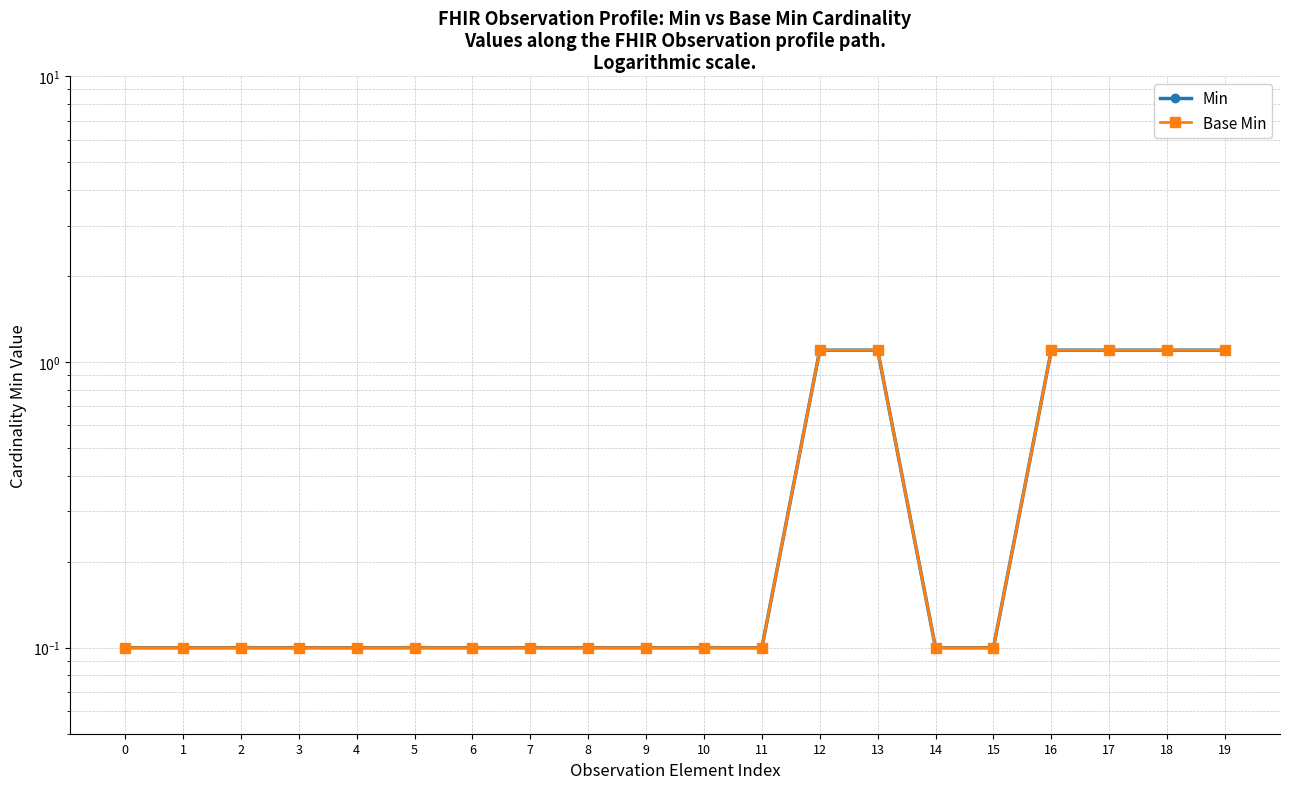

True or false: Min has a value of 1.1 at 17.

True